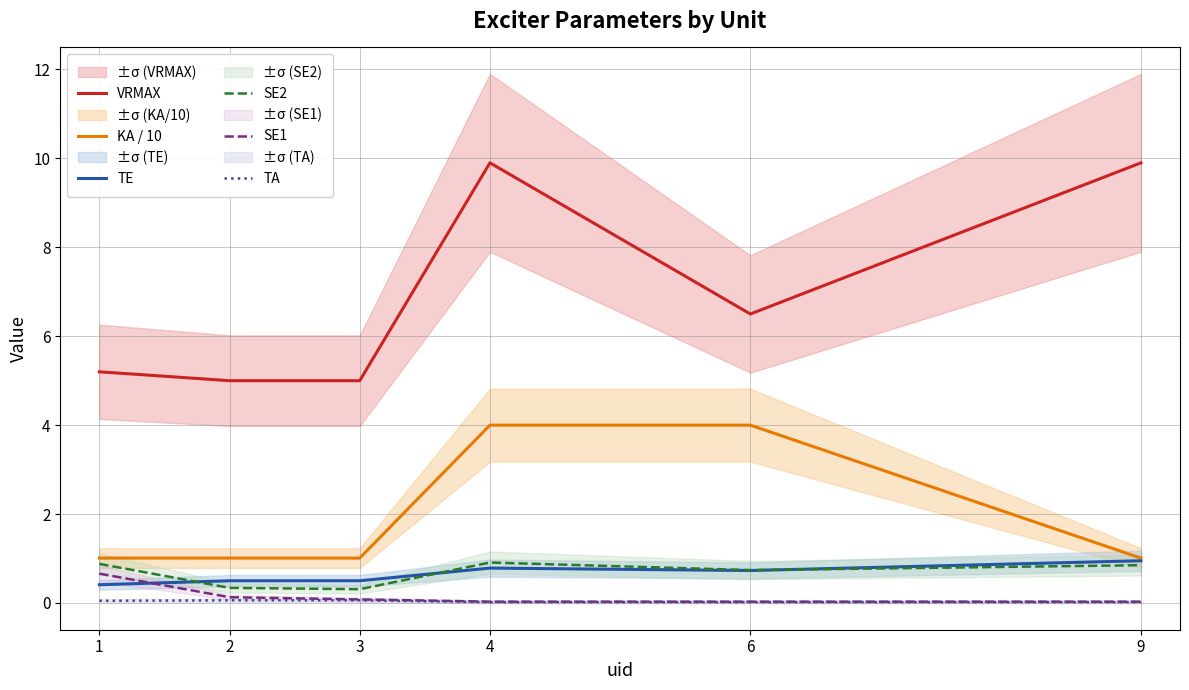

Which series has the widest spread of values?

VRMAX